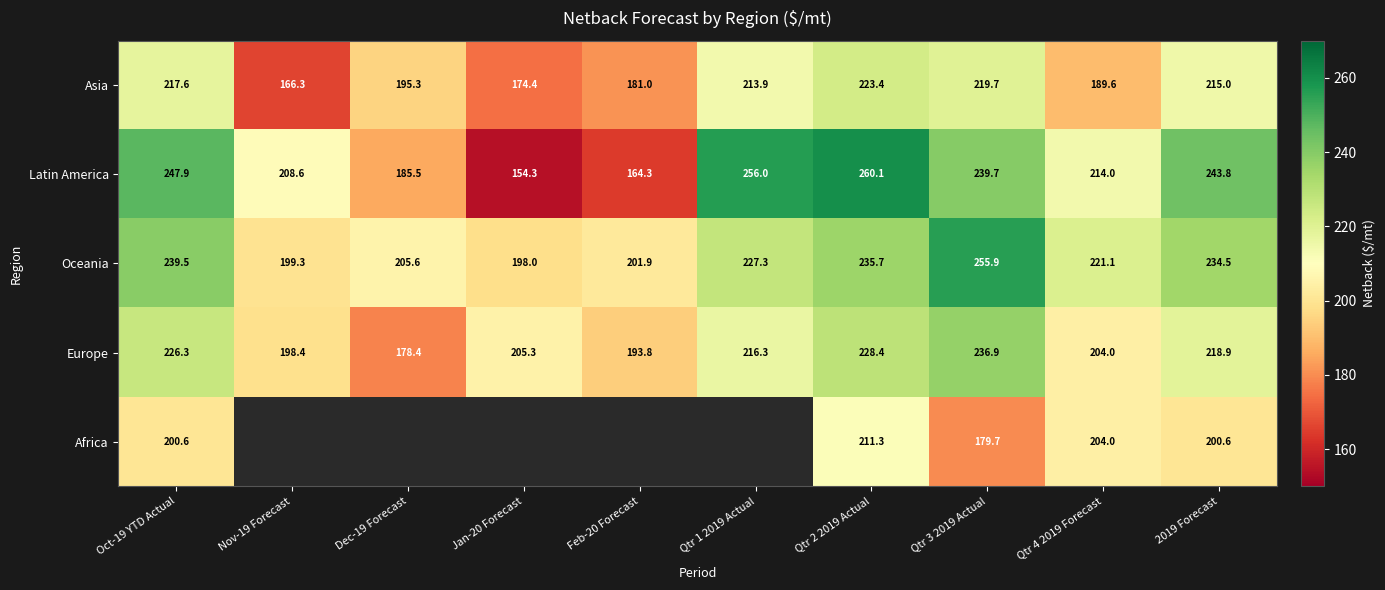

What is the difference between the maximum and minimum values in the Oceania series?

57.9